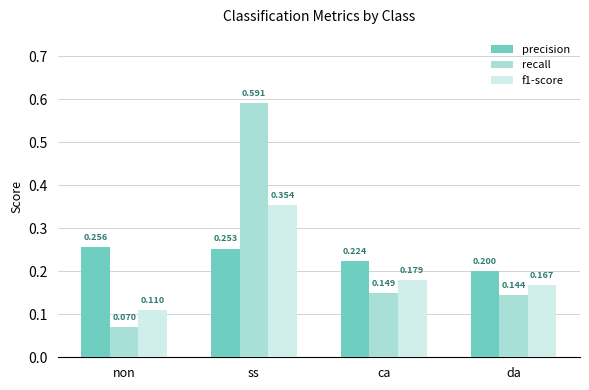

Which series has the largest range (max minus min)?

recall